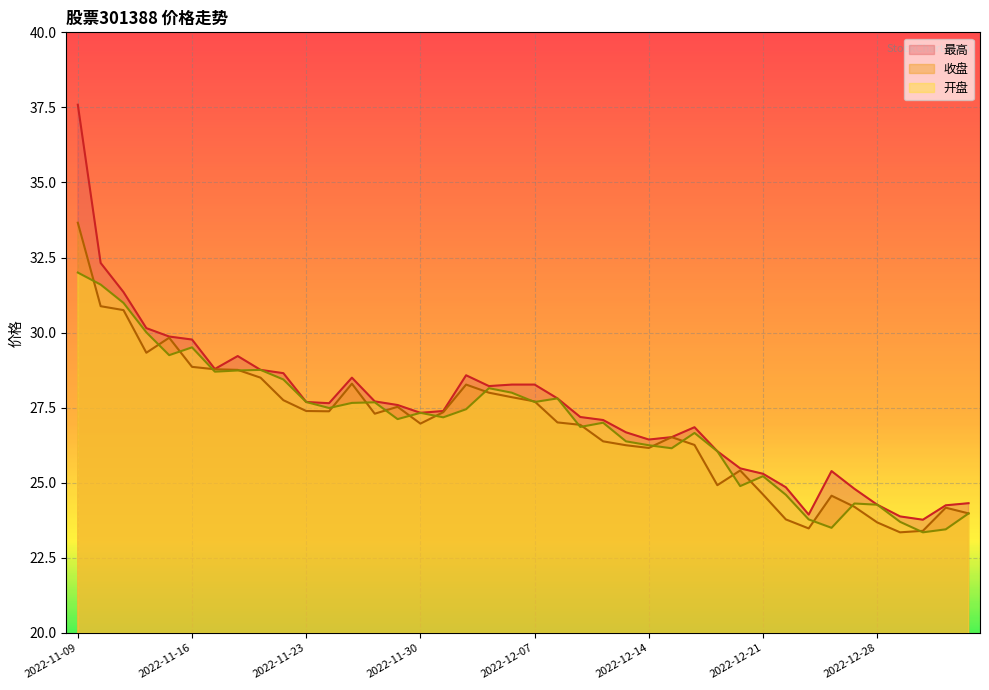

Between which two adjacent categories do 开盘 and 收盘 first intersect?

2022-11-09 and 2022-11-10